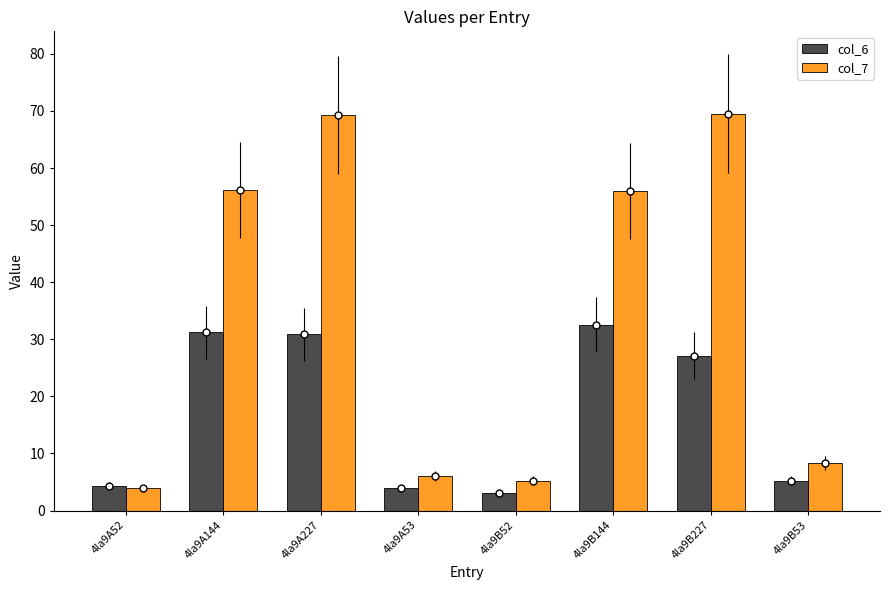

What is the maximum value shown in the chart?

69.5